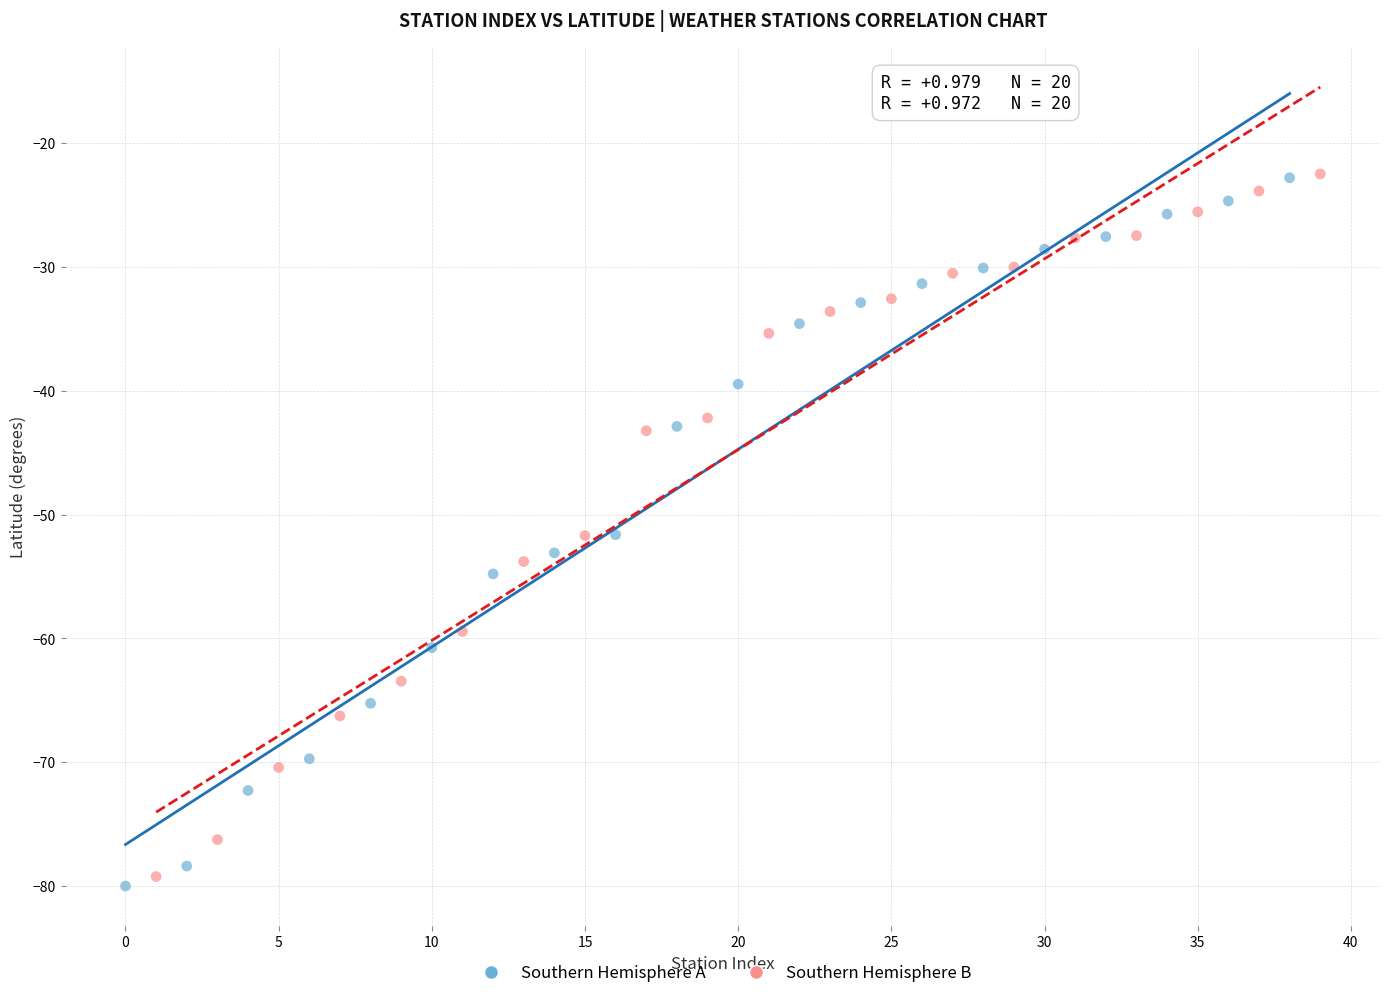

Which series has the widest spread of Y values?

Southern Hemisphere A